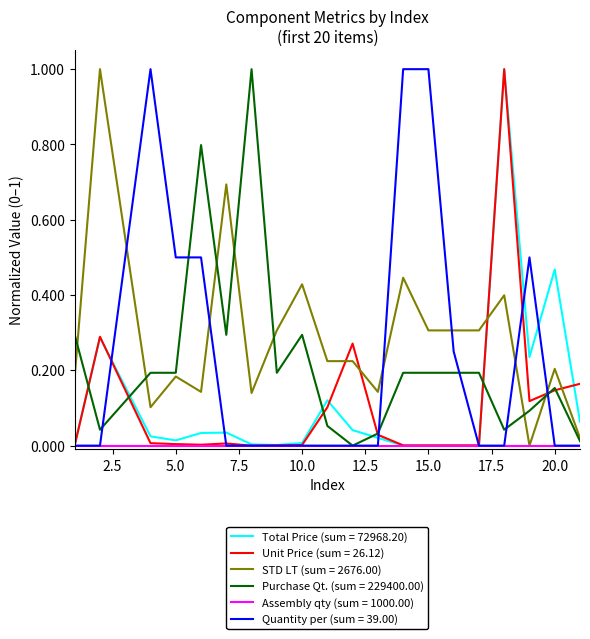

Which series has the largest total across all categories?

STD LT (sum = 2676.00)